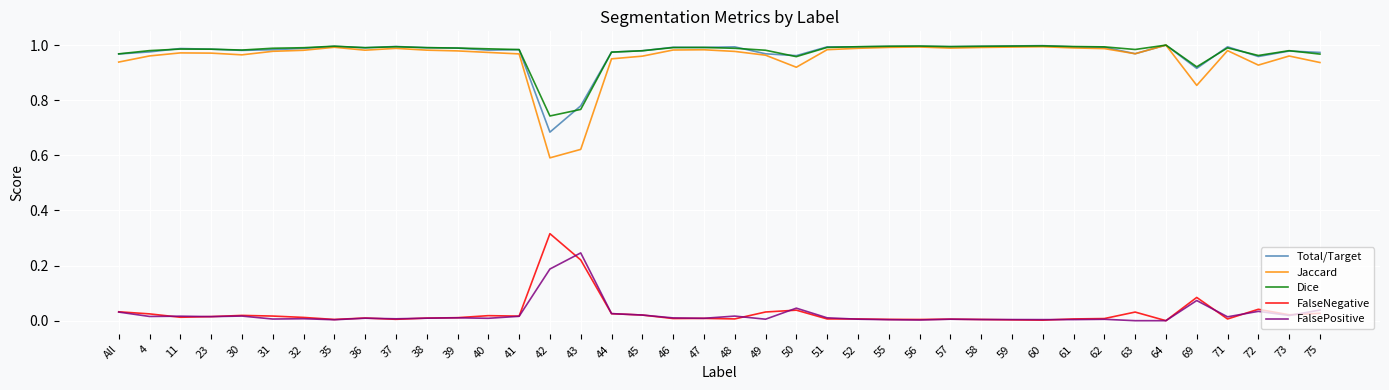

True or false: FalseNegative and Dice intersect in this chart.

False